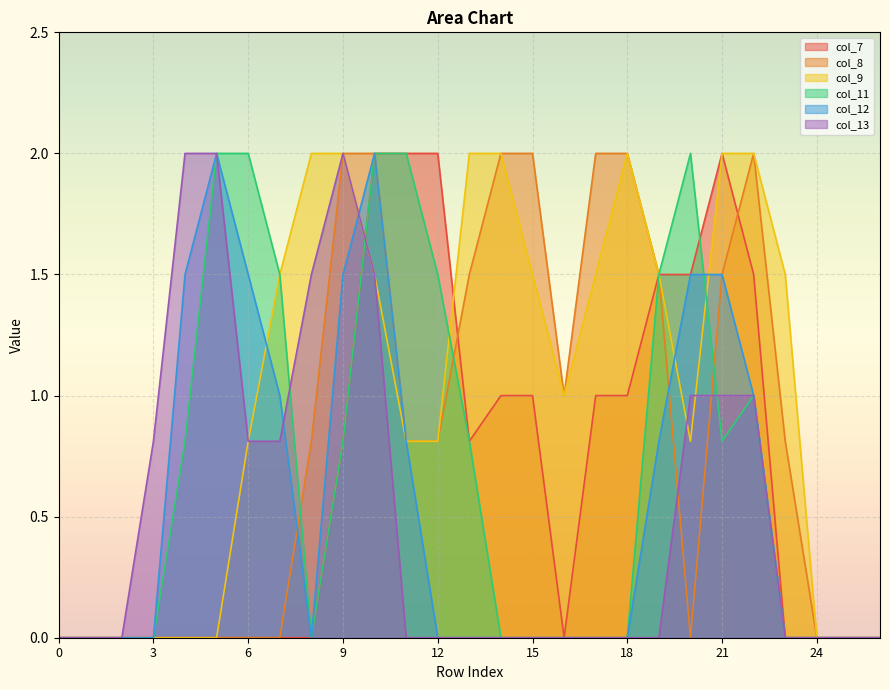

At which category does col_11 reach its first local valley?

8